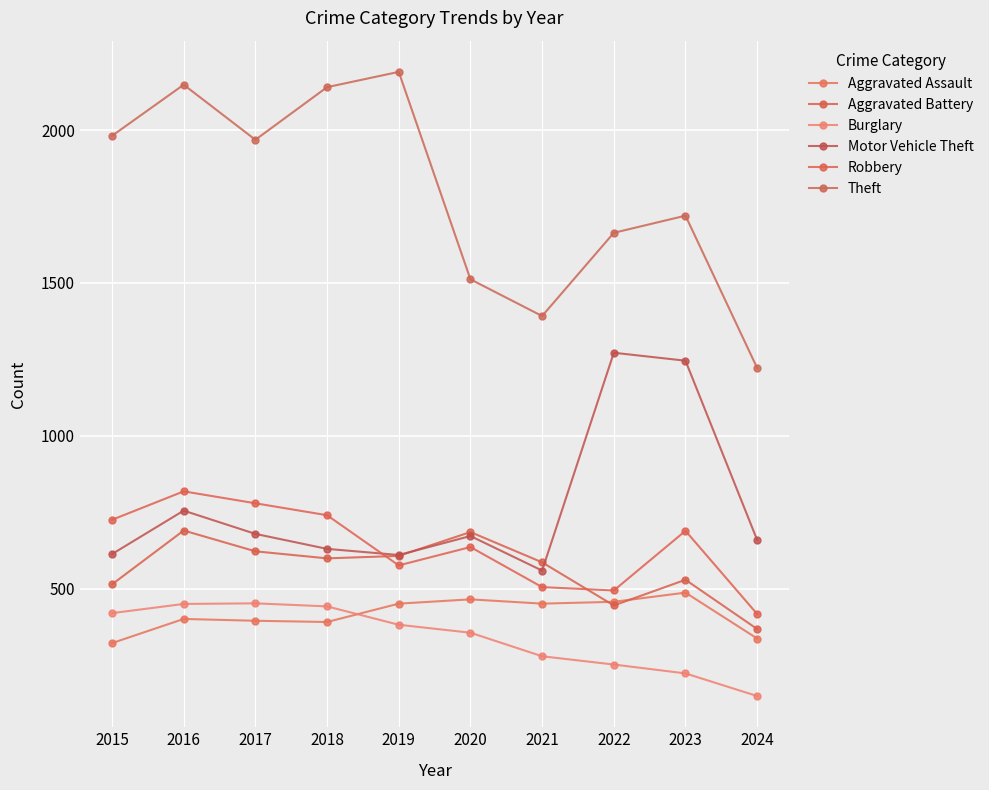

Is it true that Burglary equals 451 at 2016?

True